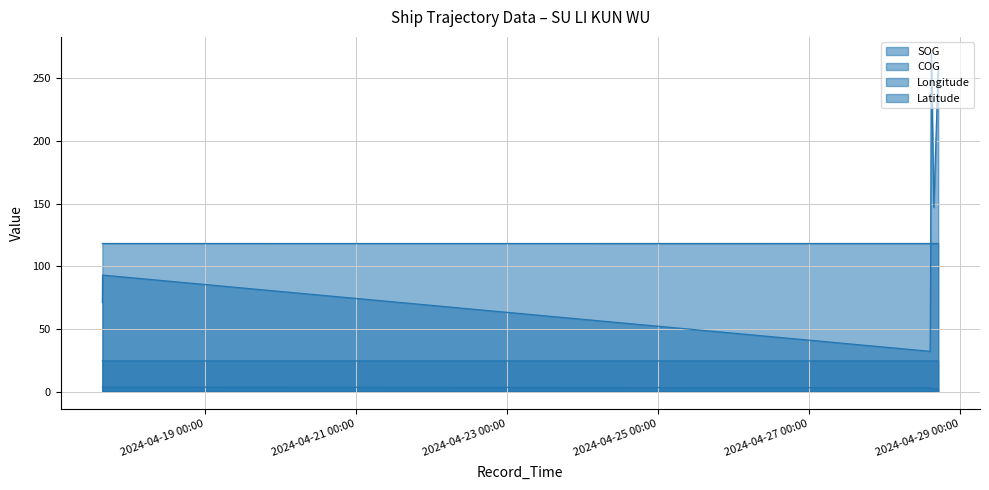

At which category does Latitude reach its first local valley?

2024-04-28 14:30:37